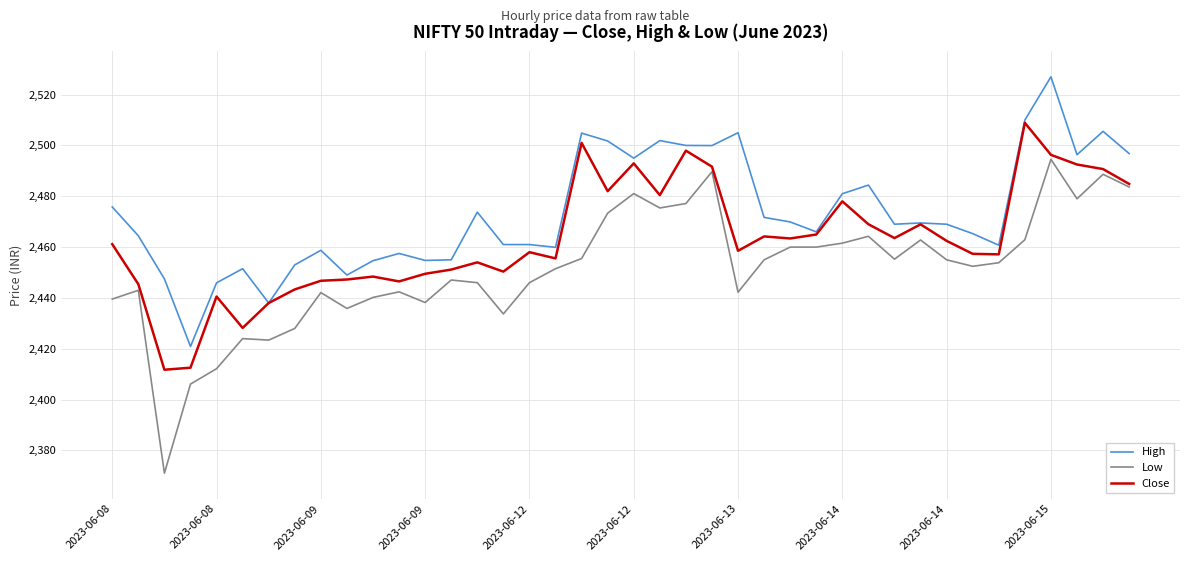

Does the chart display data point markers on the line(s)?

No